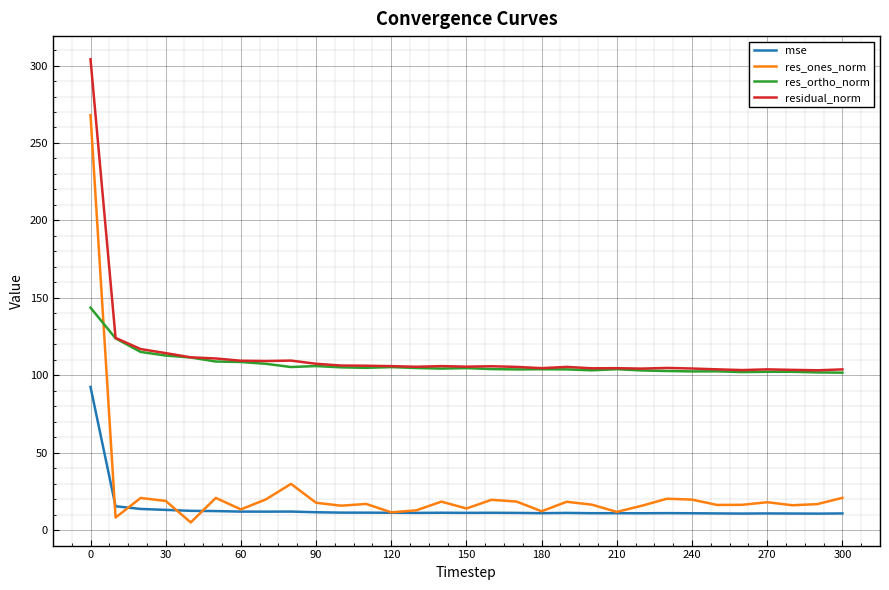

Which series has the widest spread of values?

res_ones_norm